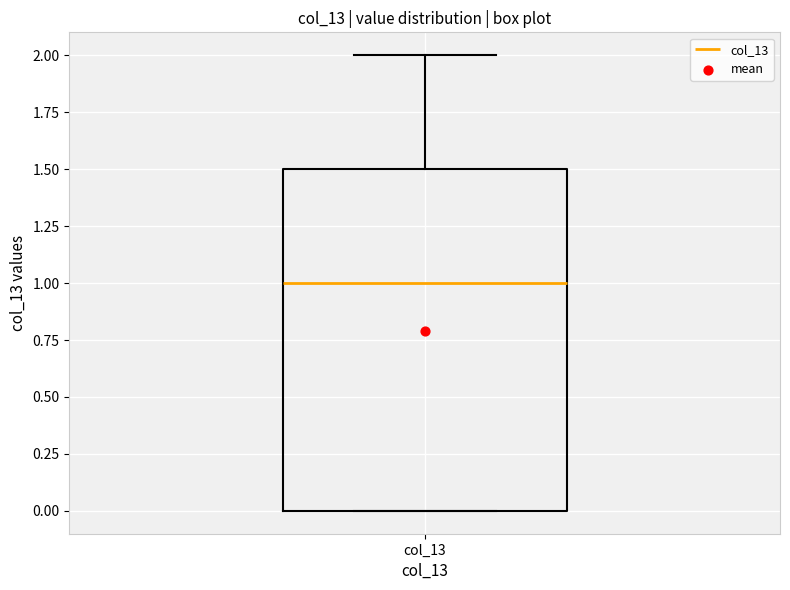

Where does the upper whisker of the box for col_13 end on the y-axis? The values are not printed on the chart, so give them approximately, as read against the axis.

2.0